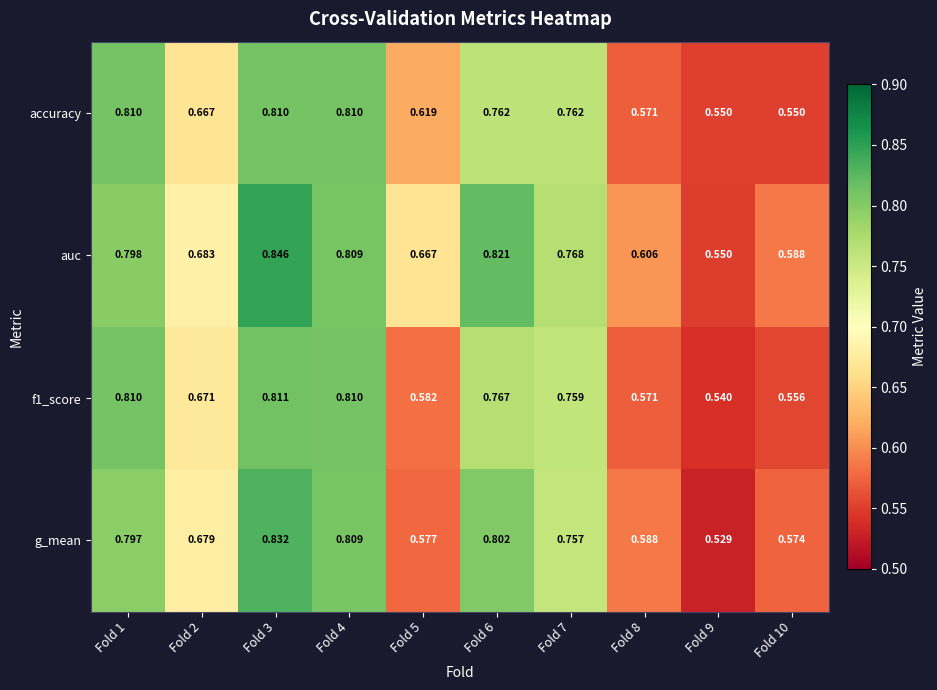

How many categories are shown in the chart?

10